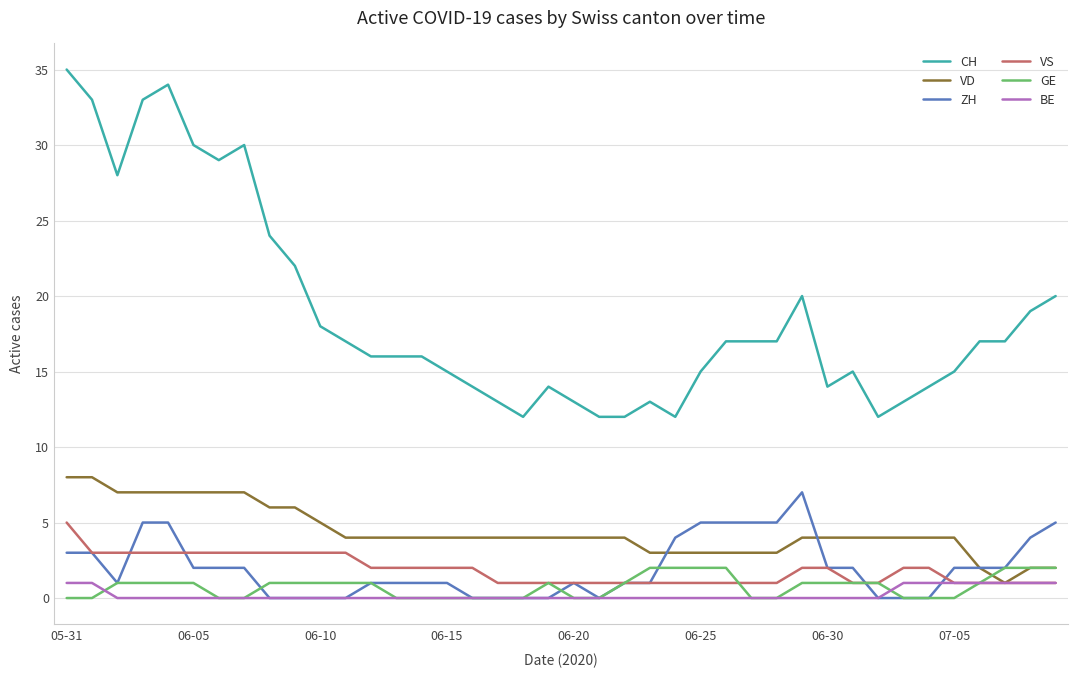

Does the chart display data point markers on the line(s)?

No